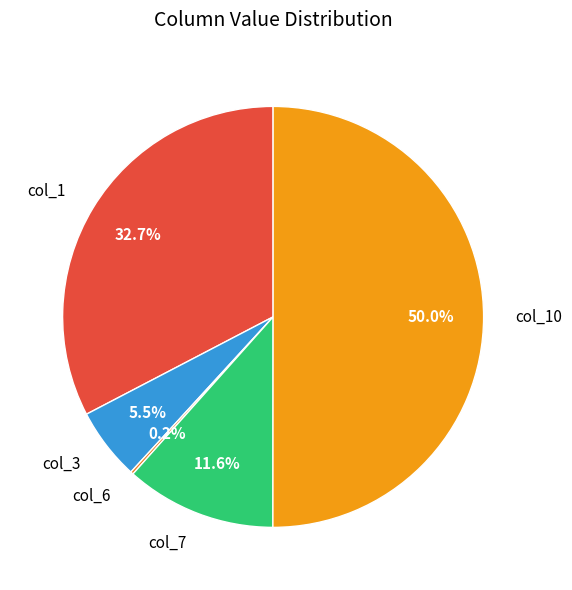

Which slice is the largest?

col_10